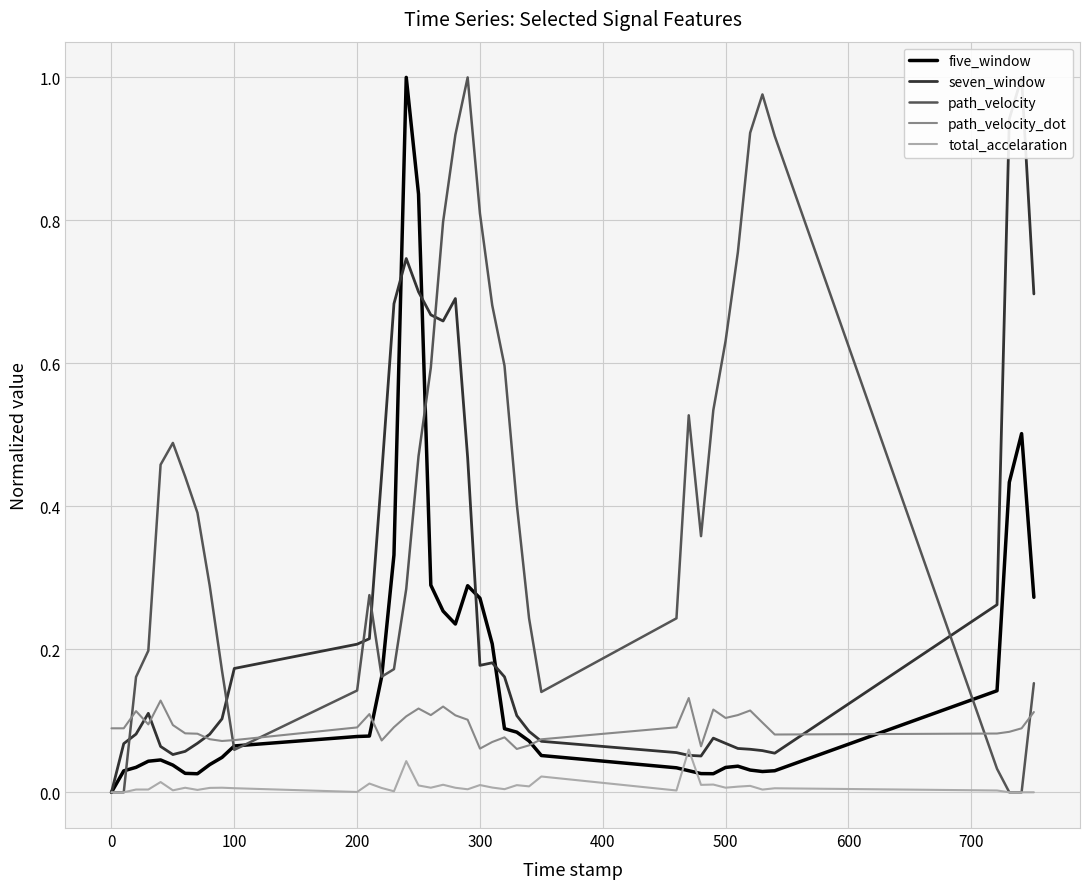

Which series has the largest total across all categories?

path_velocity